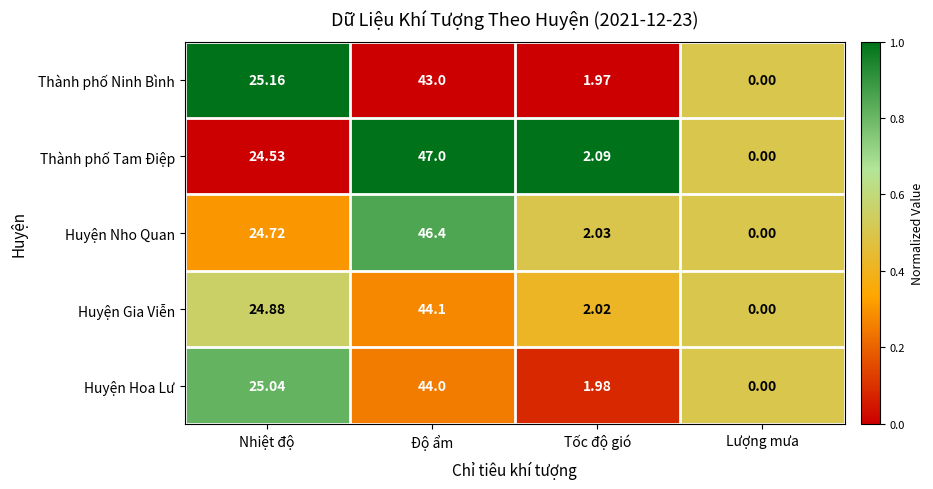

What is the spread (max minus min) of values at Nhiệt độ?

0.6